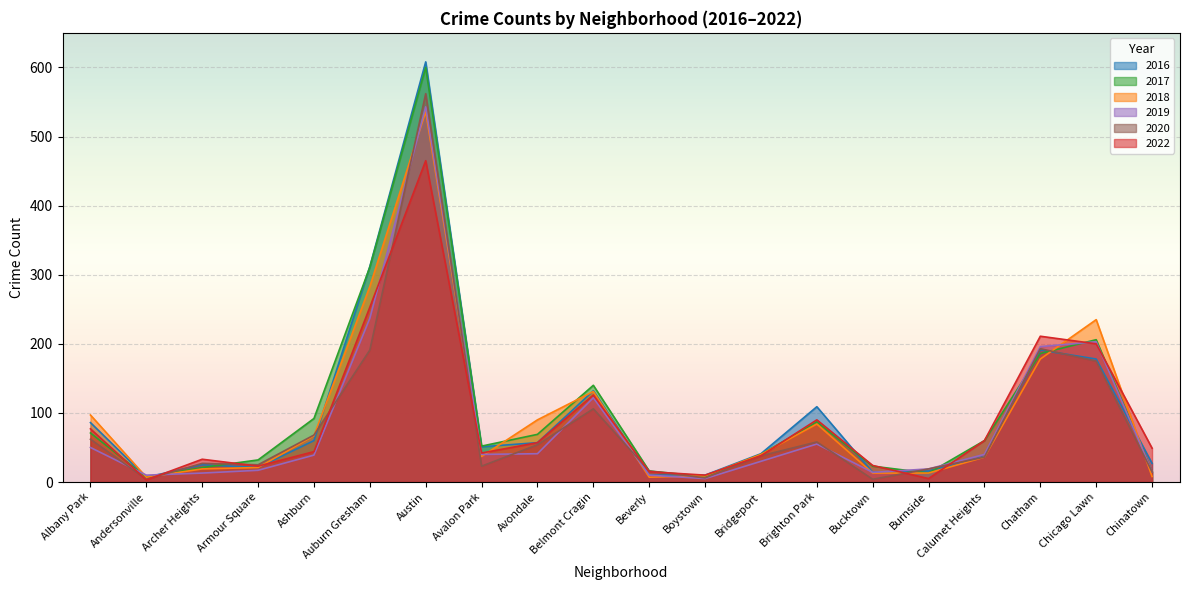

At which category is the sum across all series the highest?

Austin